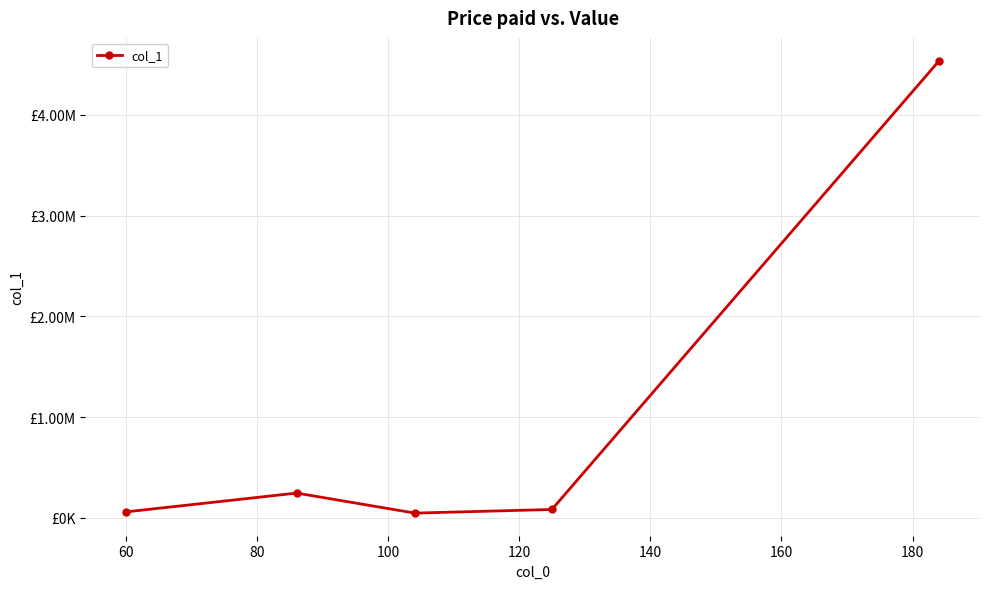

What is the smallest value displayed?

47120.2